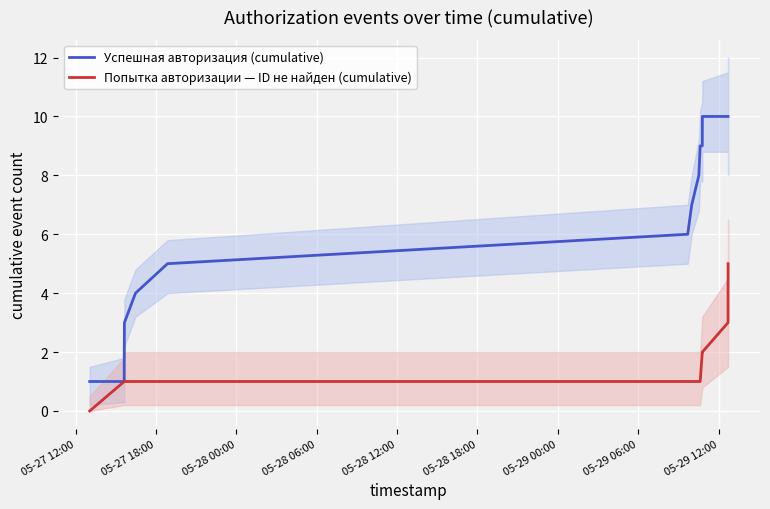

What are all the series names shown in the legend?

Успешная авторизация (cumulative), Попытка авторизации — ID не найден (cumulative)